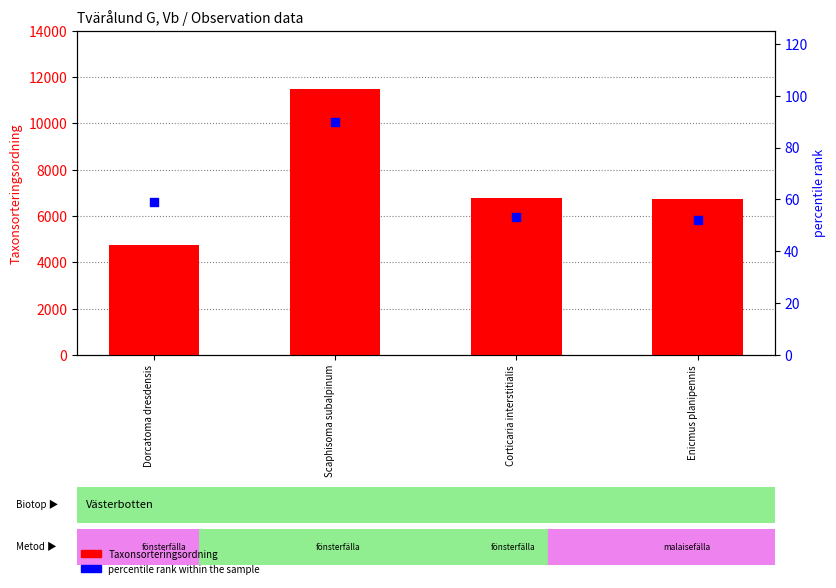

Is the value of percentile rank within the sample at Dorcatoma dresdensis greater than the value of Taxonsorteringsordning at Corticaria interstitialis?

No